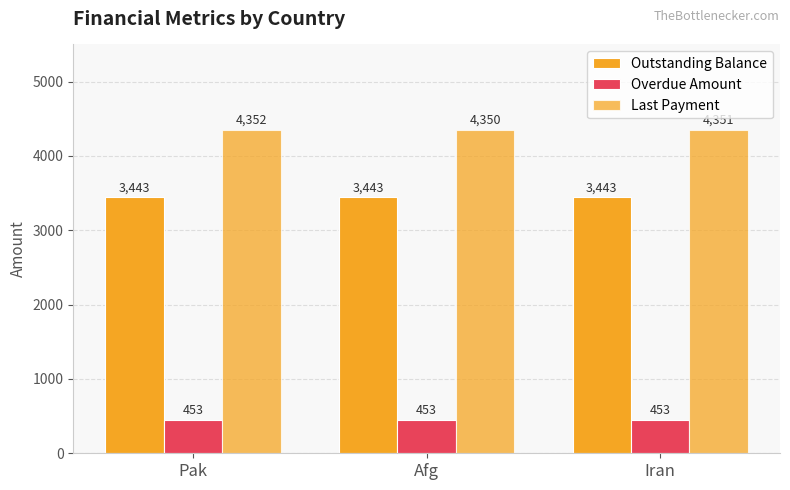

What is the spread (max minus min) of values at Afg?

3897